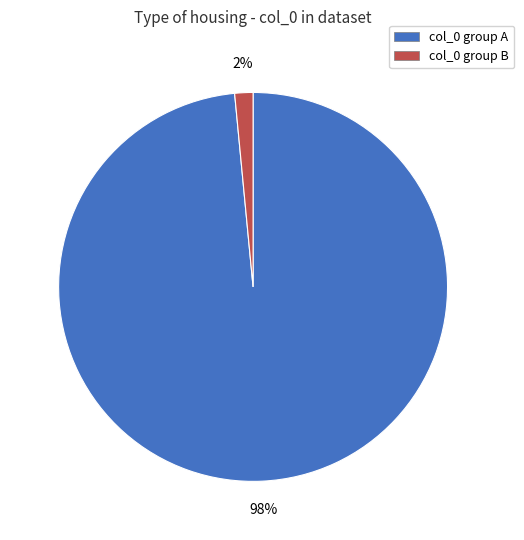

Does col_0 group B account for over 50% of the chart?

No